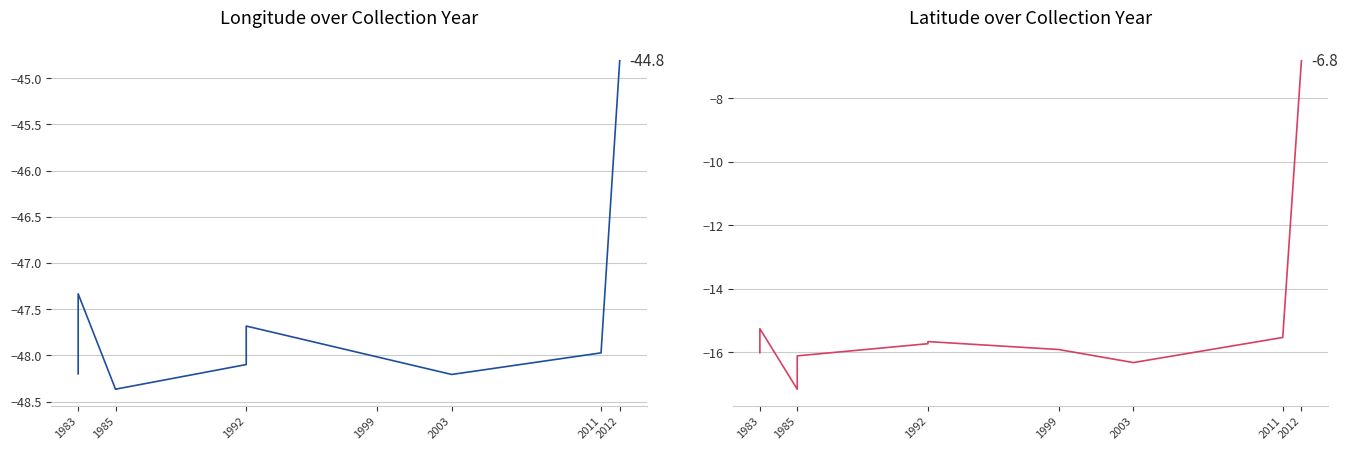

What position from the left is 2012?

7